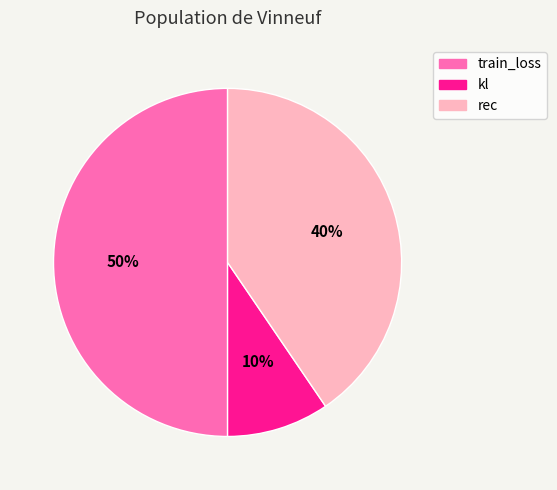

To the nearest percent, what is the difference between the largest and smallest slice percentages?

40%